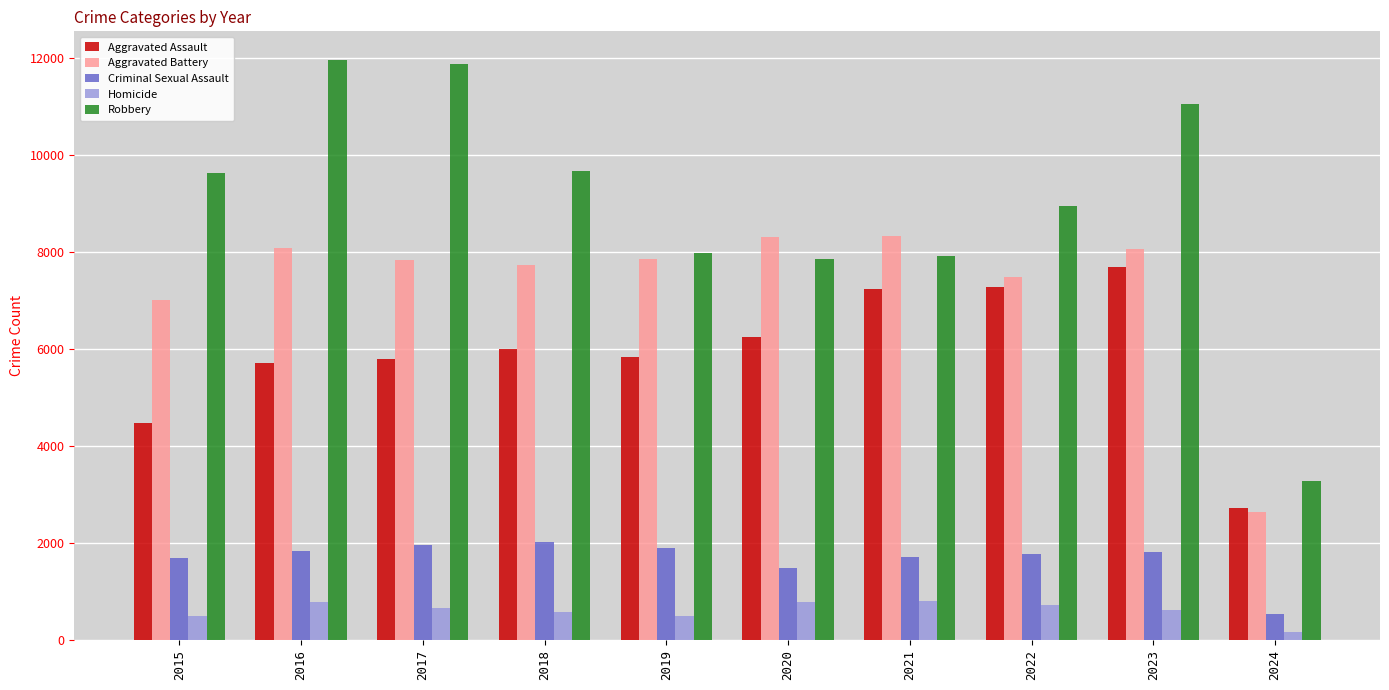

Which series changed the most between 2018 and 2024?

Robbery